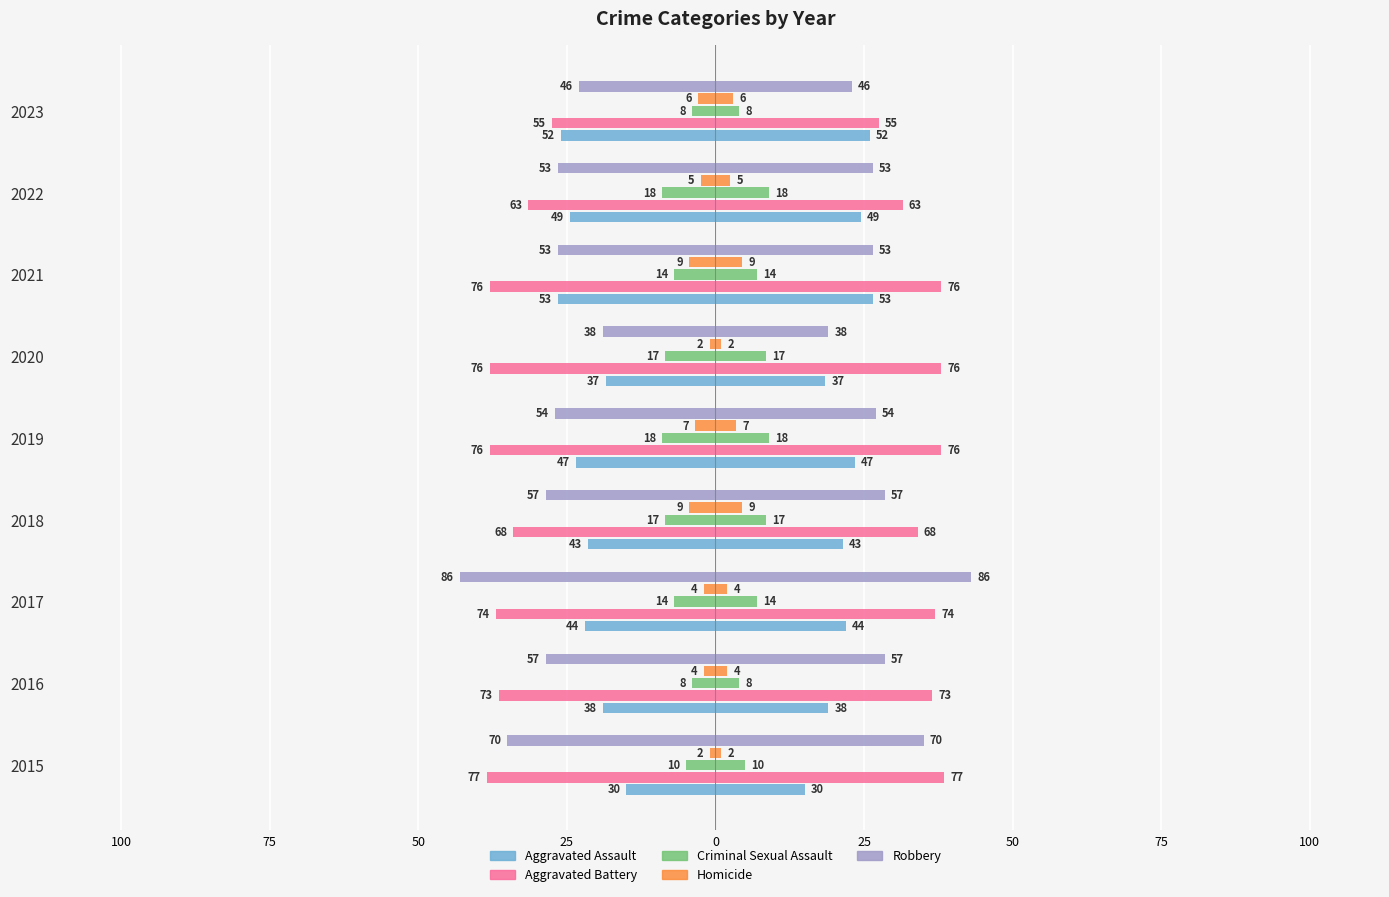

How many categories are shown in the chart?

9